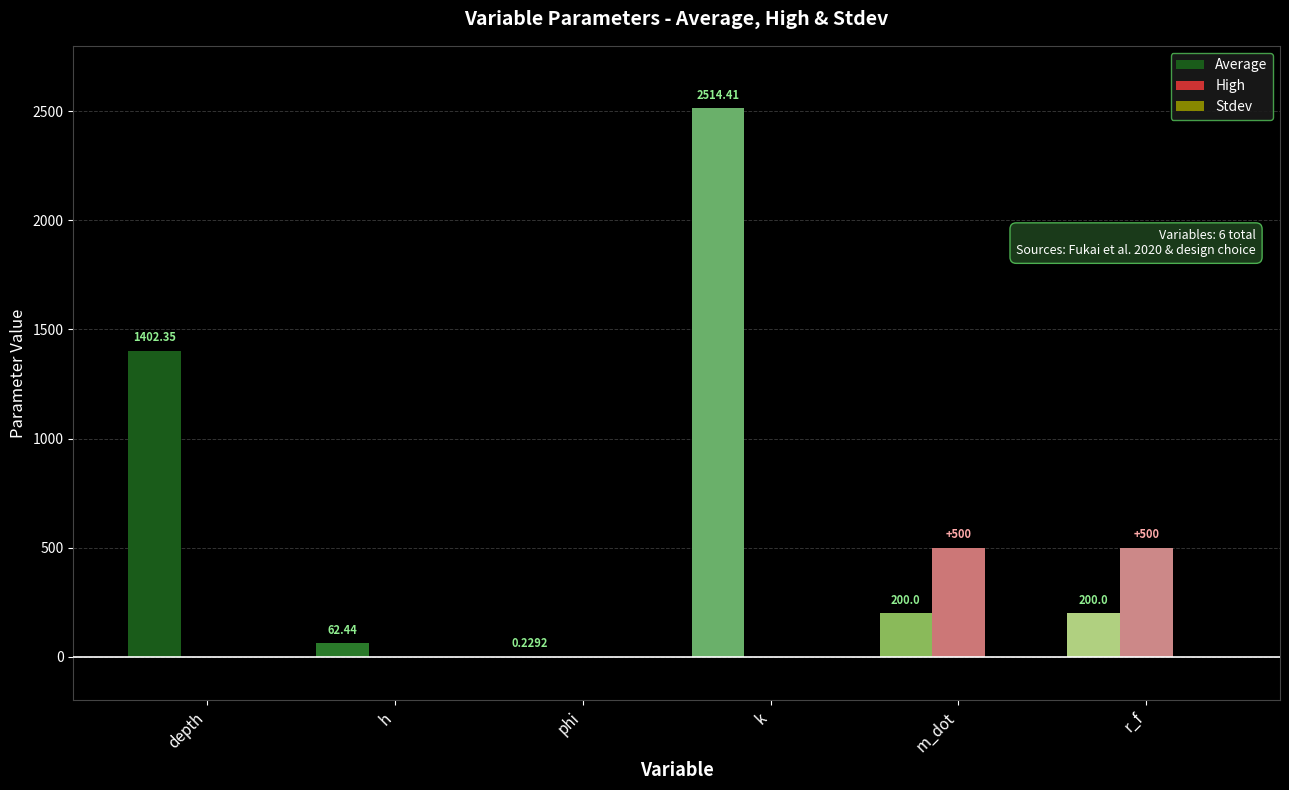

Which series has the largest total across all categories?

Average